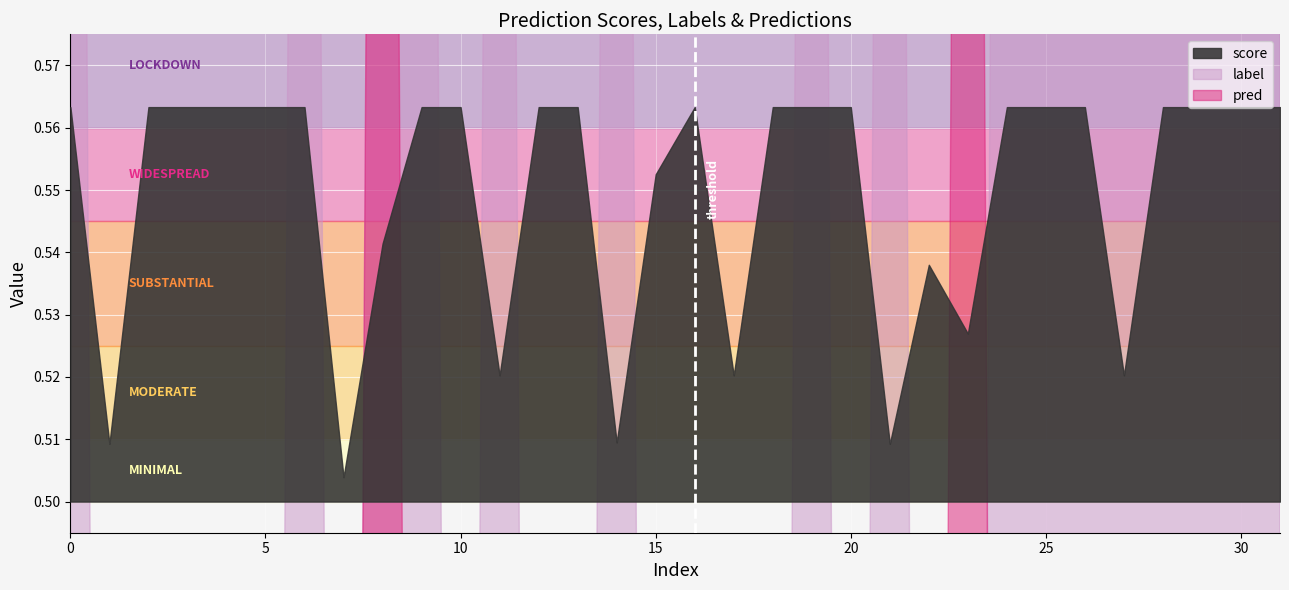

What is the total value across all series at 31?

1.6